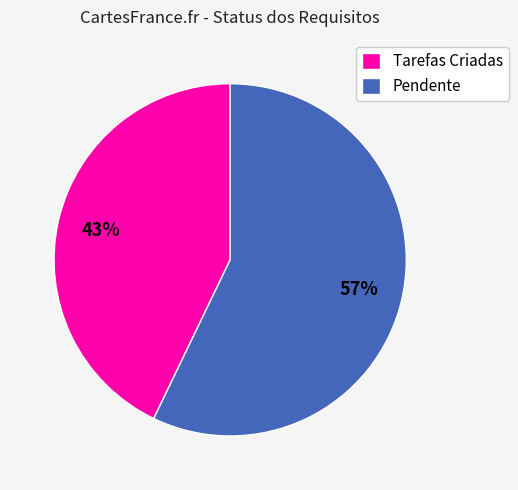

Between Tarefas Criadas and Pendente, which is larger?

Pendente